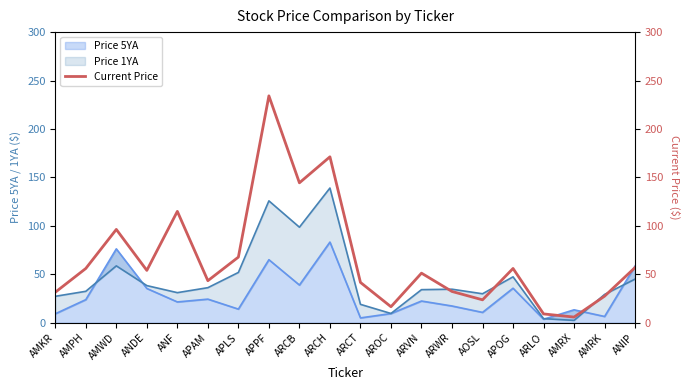

Which label corresponds to the largest value in the chart?

APPF